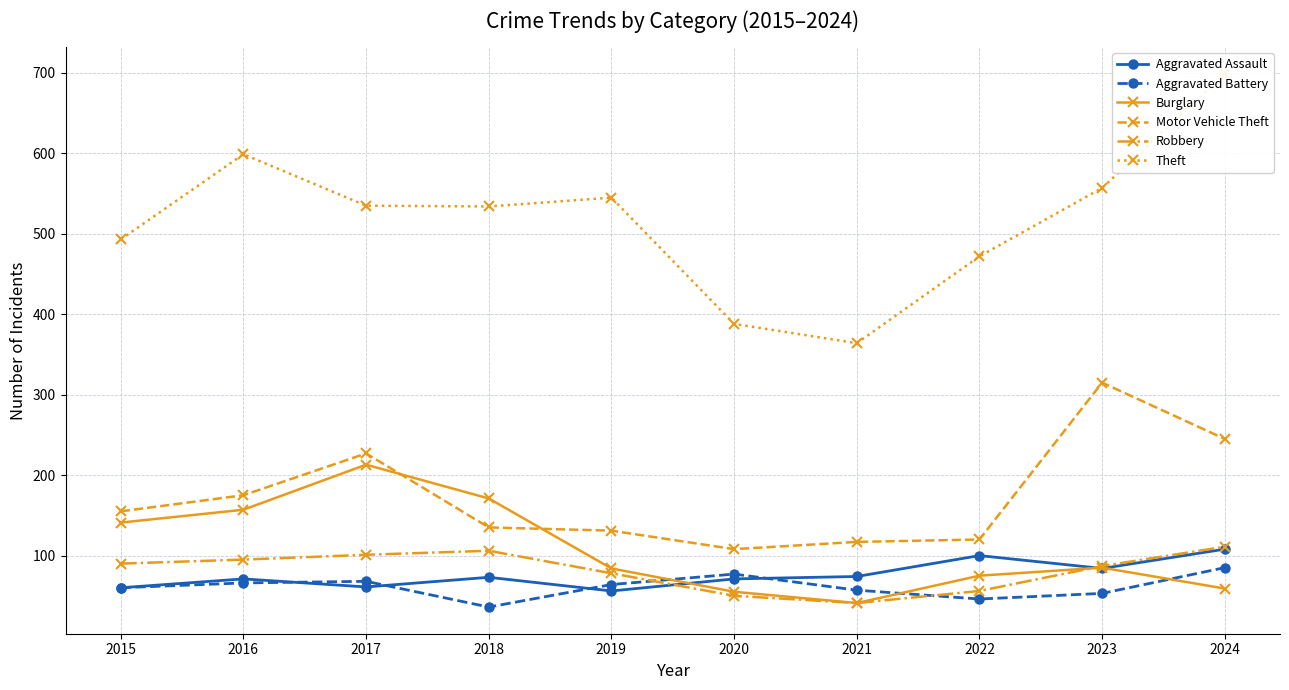

Which series changed the most between 2018 and 2022?

Burglary